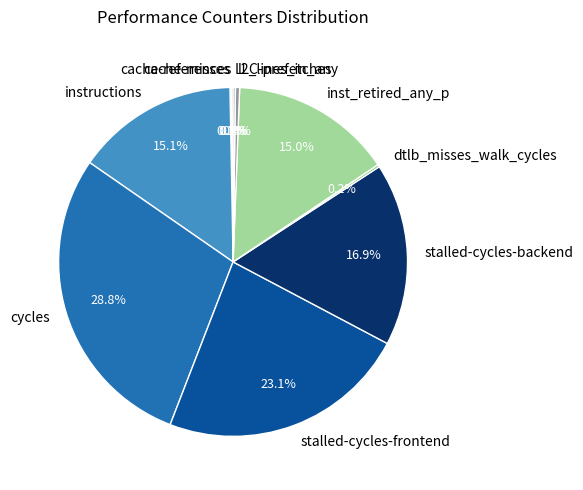

Combined, what portion of the pie is stalled-cycles-frontend and l2_lines_in_any?

23.5%